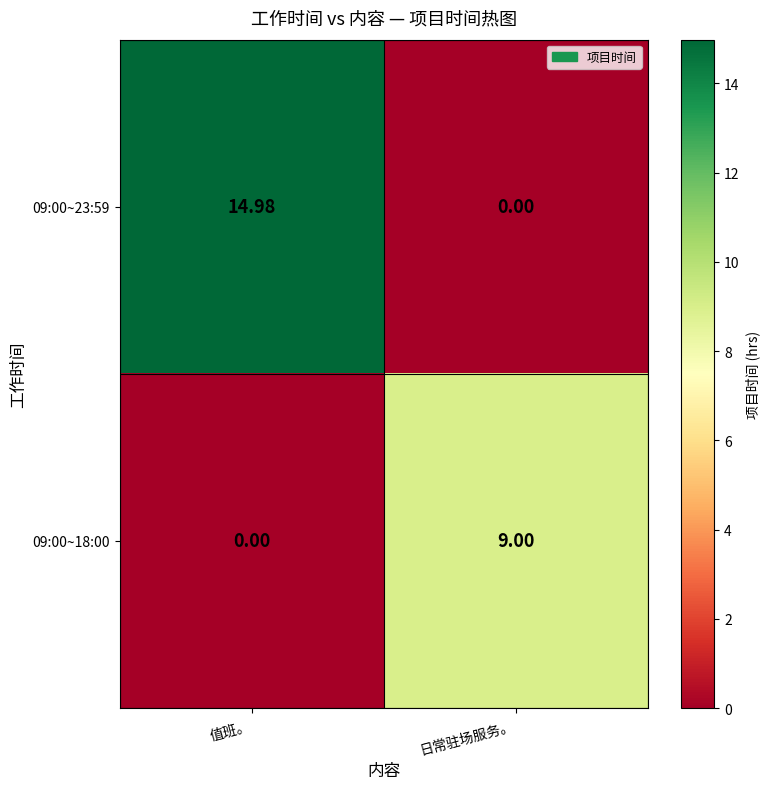

Is the value of 09:00~18:00 at 日常驻场服务。 greater than the value of 09:00~23:59 at 值班。?

No